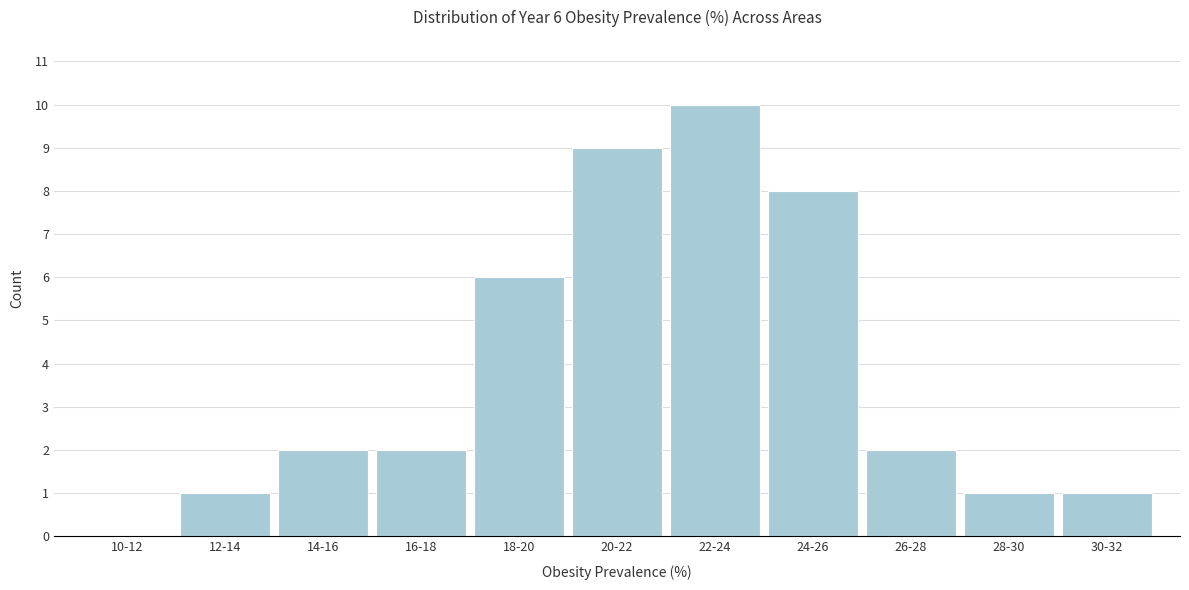

Reading left to right, extract all data points from this chart.

10-12=0	12-14=1	14-16=2	16-18=2	18-20=6	20-22=9	22-24=10	24-26=8	26-28=2	28-30=1	30-32=1